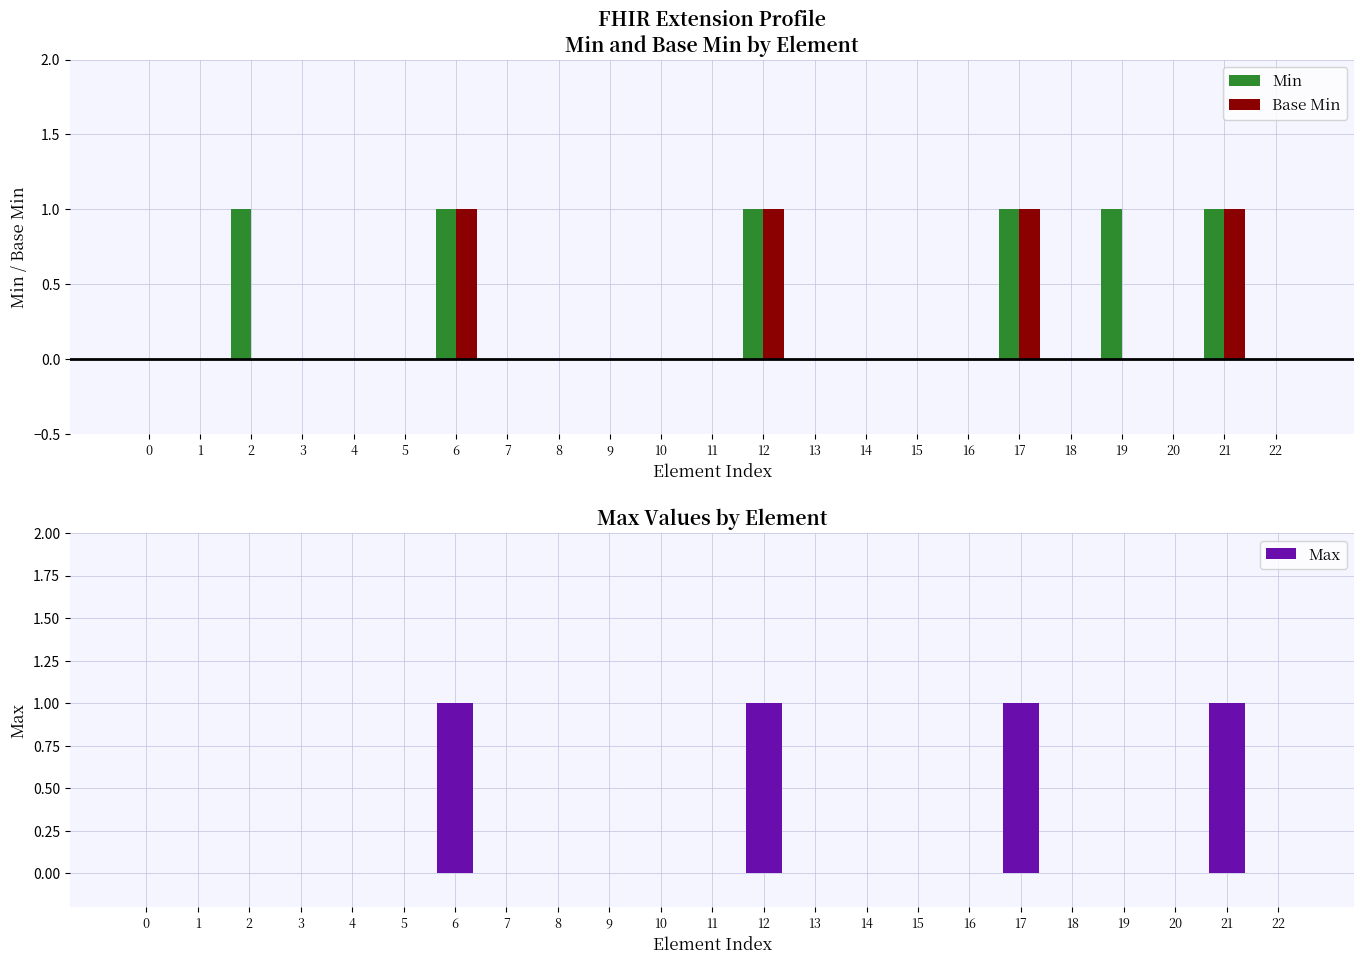

What are all the series names shown in the legend?

Min, Base Min, Max